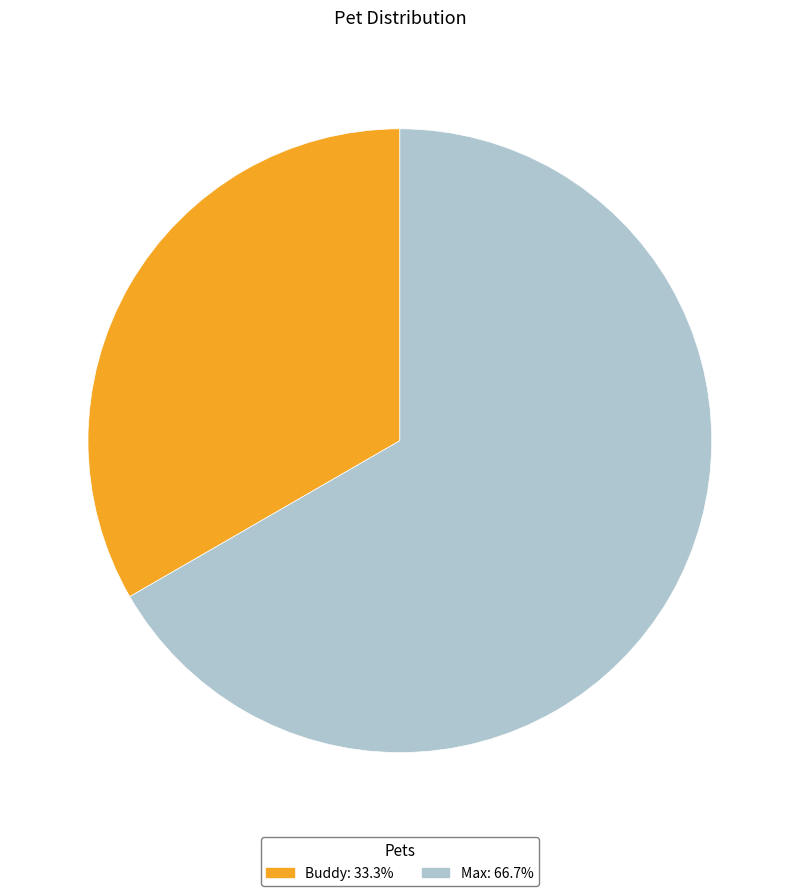

The Max slice represents 67% of the pie. True or false?

True